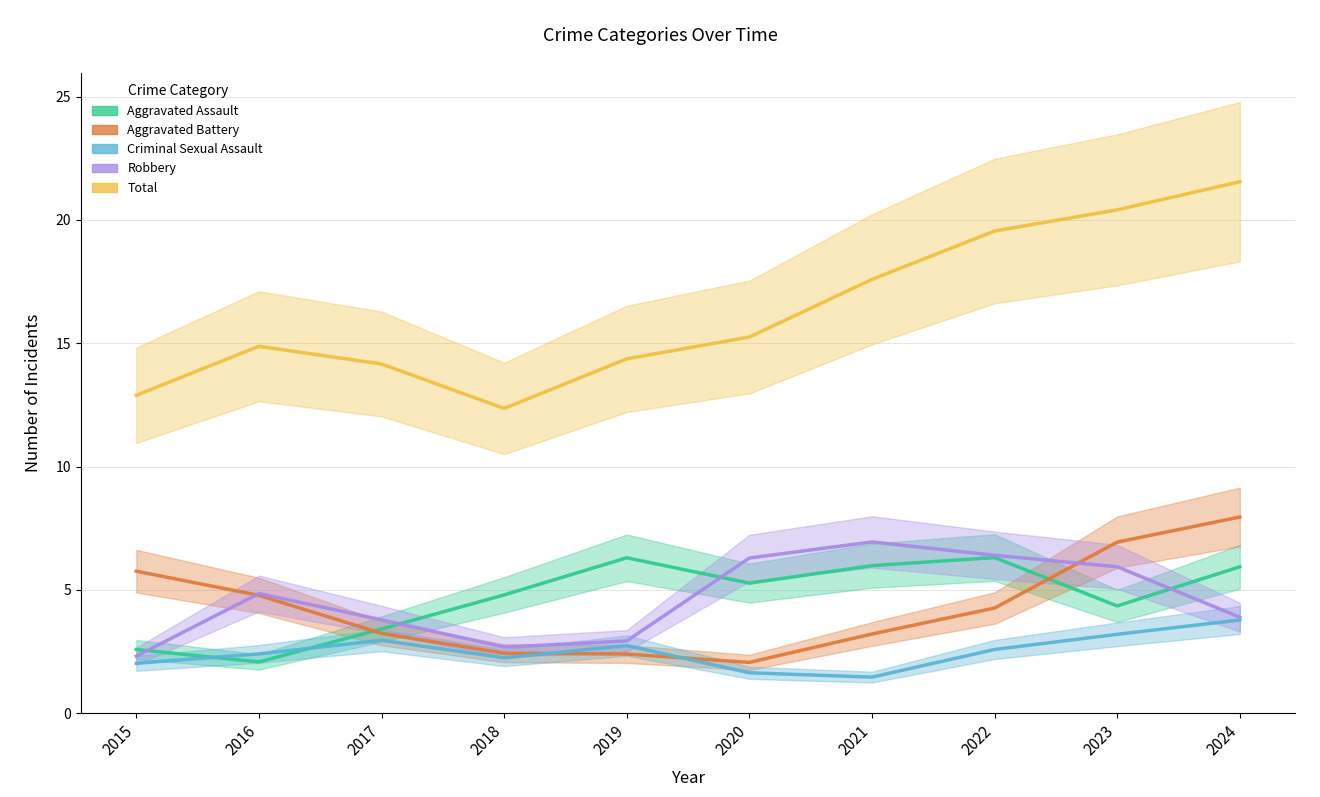

Is it true that Aggravated Battery equals 6.9 at 2023?

True